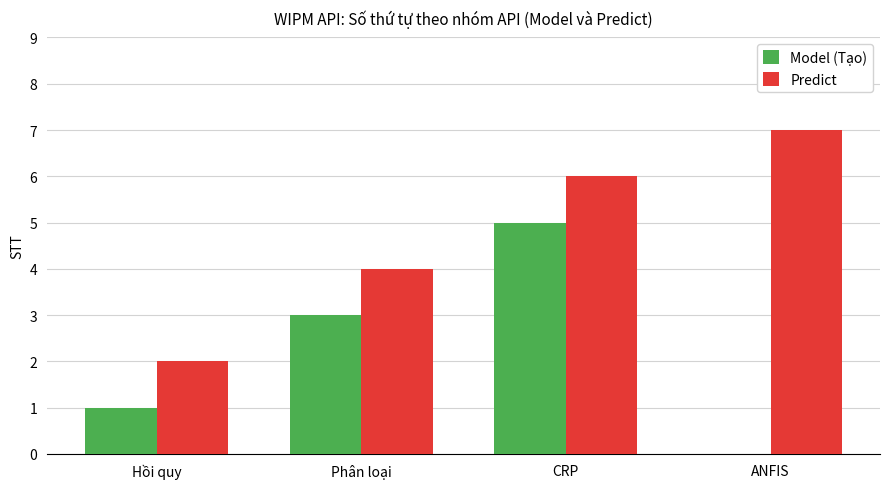

Is it true that Predict equals 6 at CRP?

True